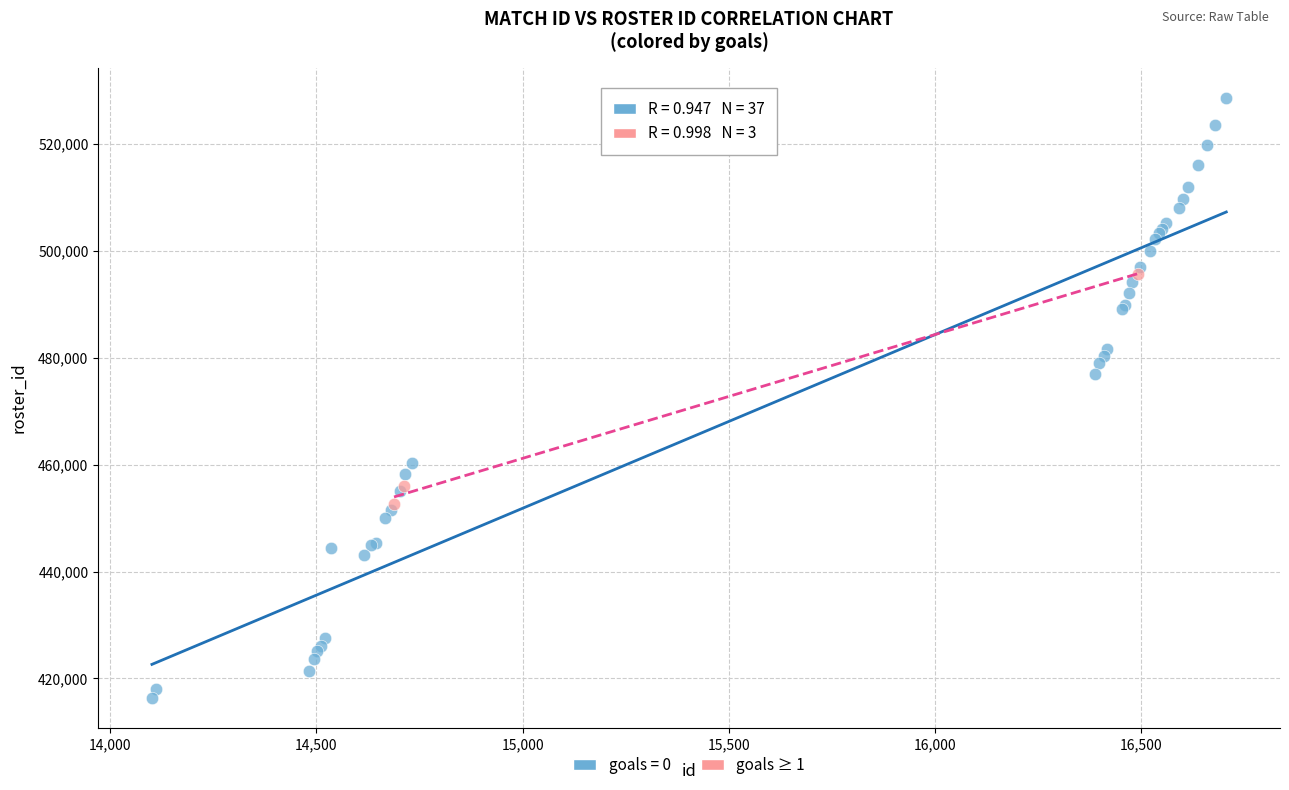

Which series reaches the maximum Y coordinate?

goals = 0